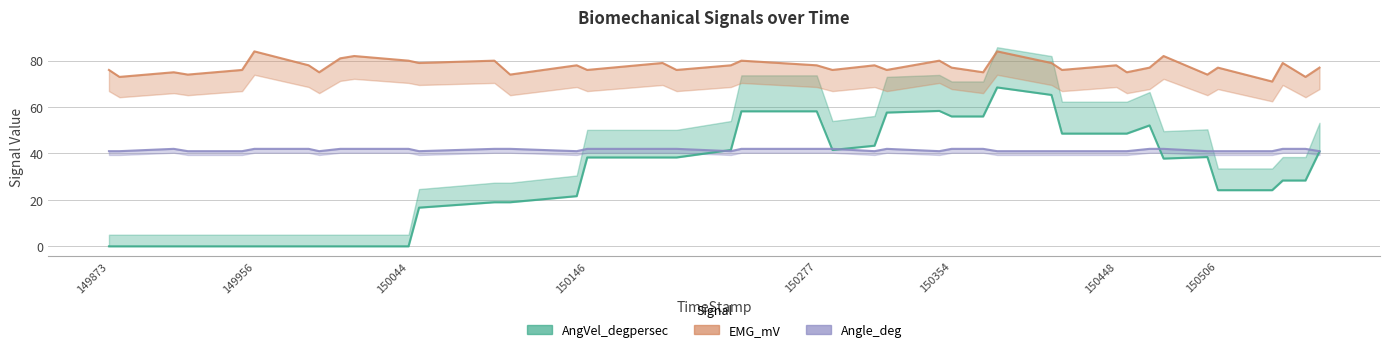

True or false: EMG_mV has a value of 104.1 at 150411.

False